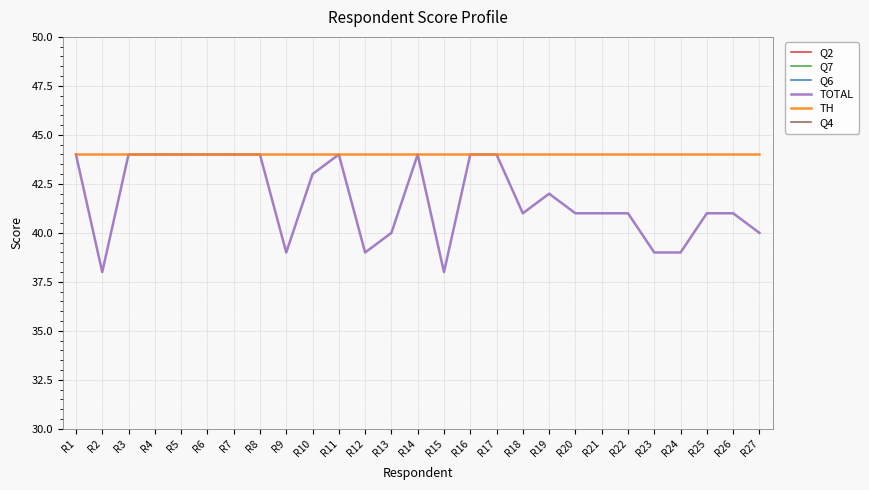

What is the value of the Q7 point at the 22nd from the left?

4